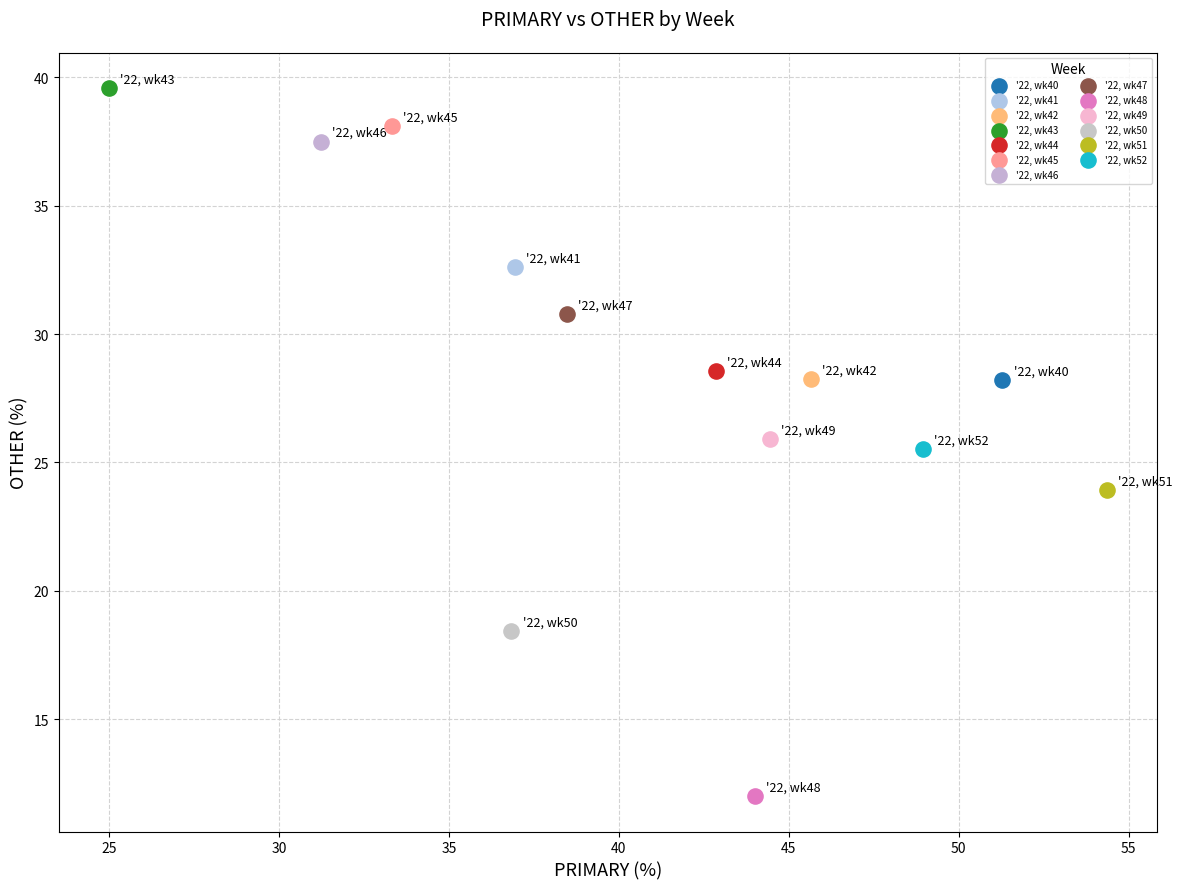

What are all the series names shown in the legend?

'22, wk40, '22, wk41, '22, wk42, '22, wk43, '22, wk44, '22, wk45, '22, wk46, '22, wk47, '22, wk48, '22, wk49, '22, wk50, '22, wk51, '22, wk52